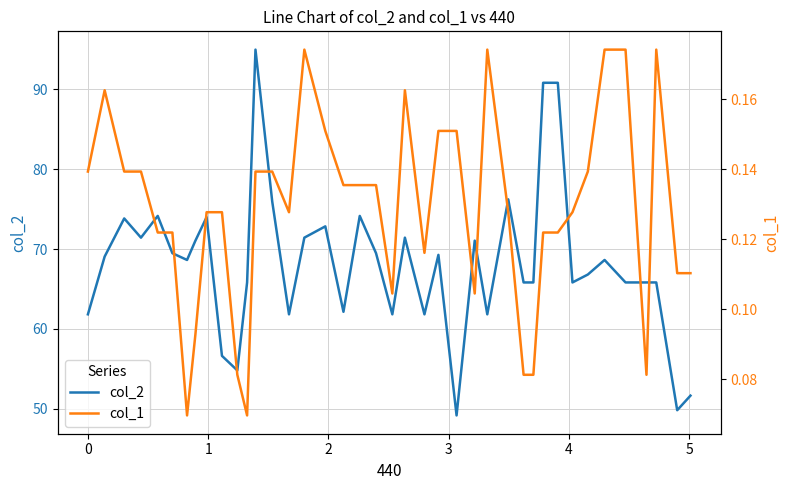

True or false: col_1 and col_2 intersect in this chart.

False